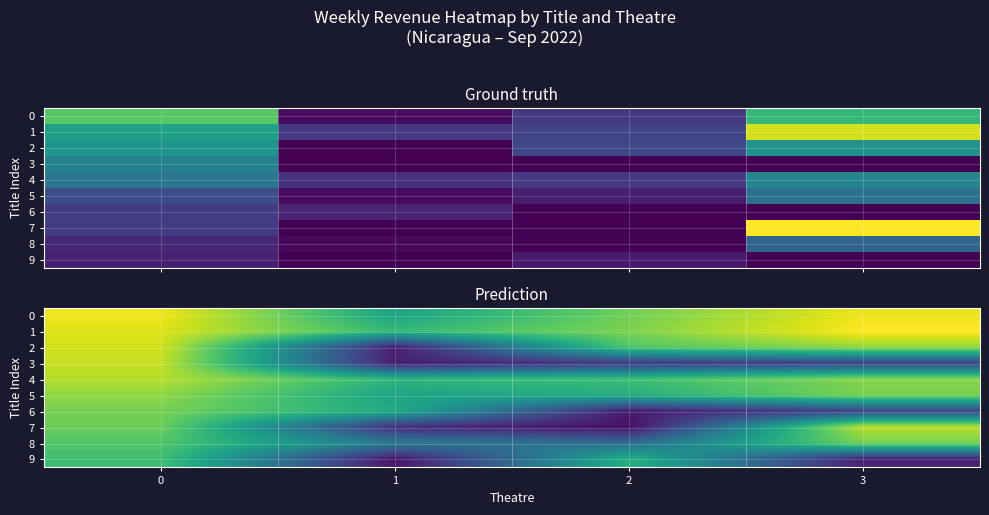

What is the sum of the row_6 values at 1 and 0?

10.3